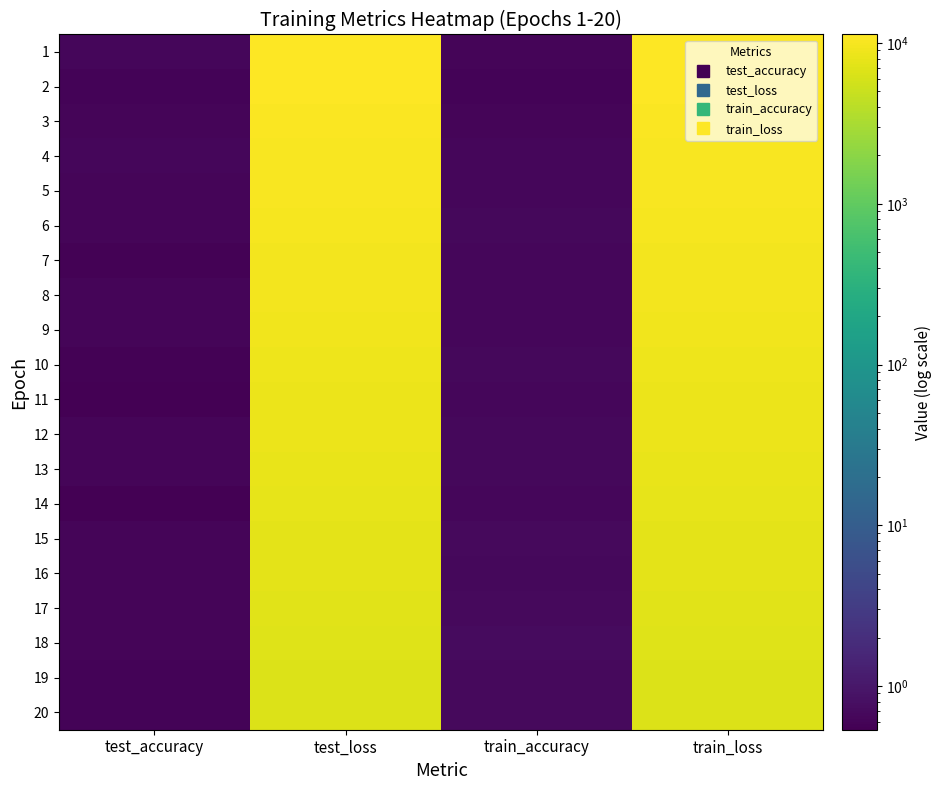

What is the spread (max minus min) of values at train_loss?

4702.2